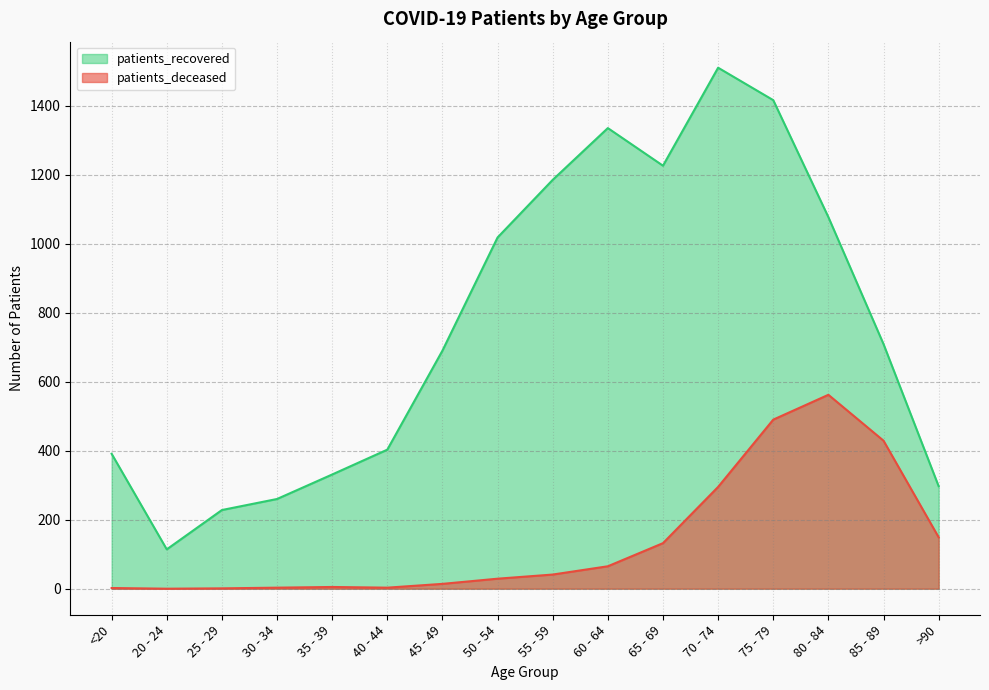

True or false: patients_deceased and patients_recovered cross at least once.

False